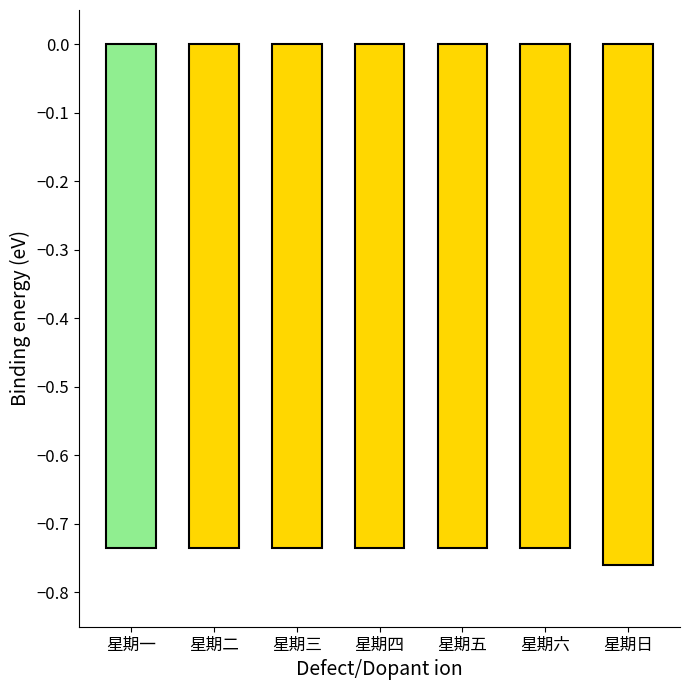

What position from the right is 星期二?

6